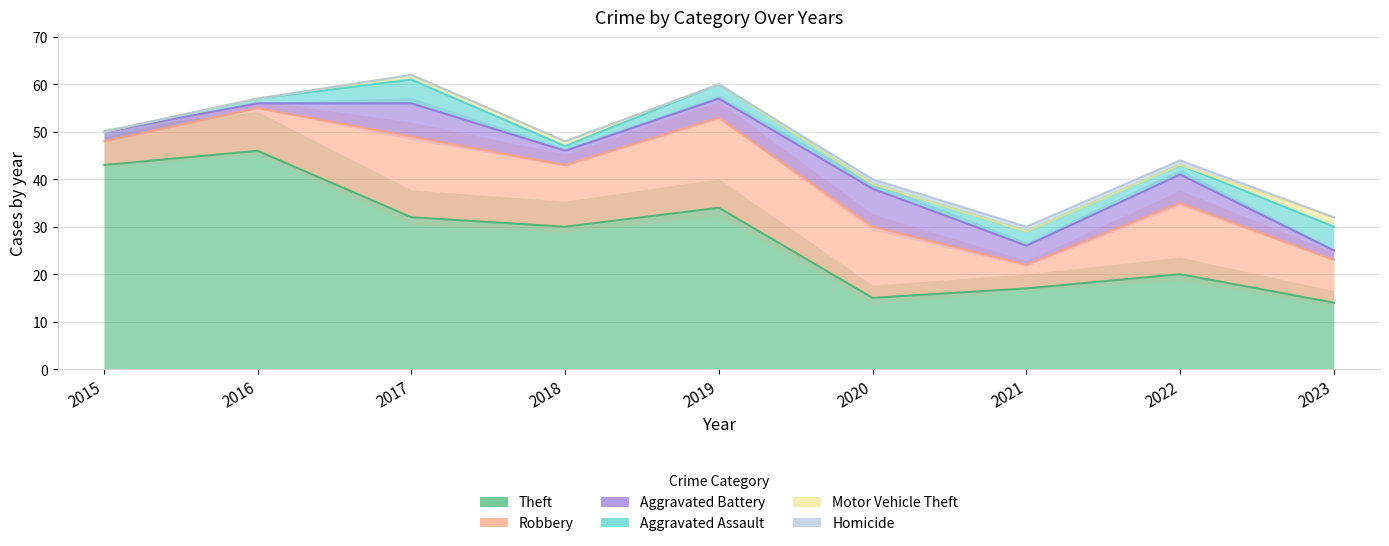

Which series has the largest total across all categories?

Theft